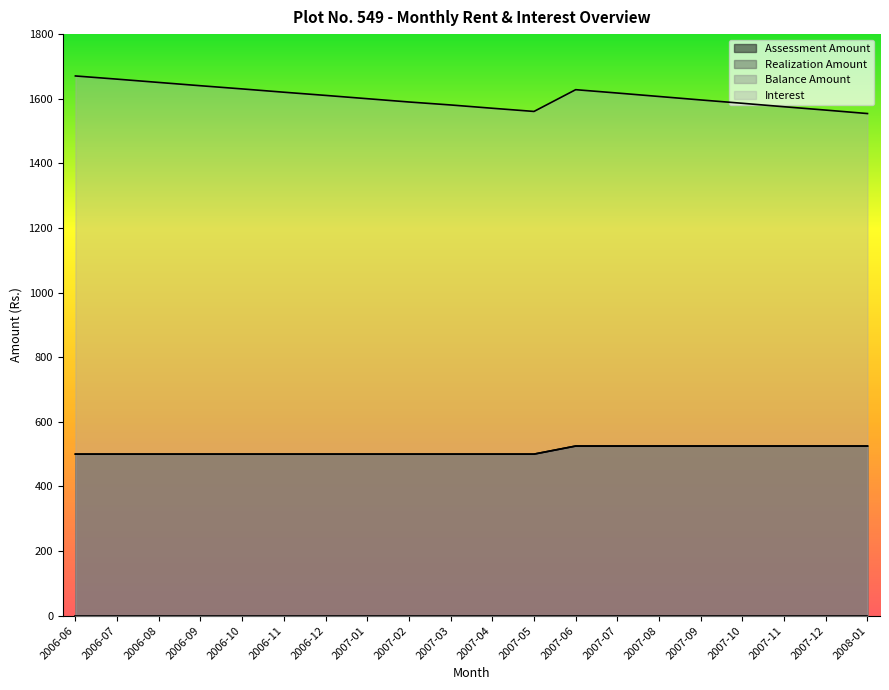

Is it true that Interest equals 1617.6 at 2007-07?

True